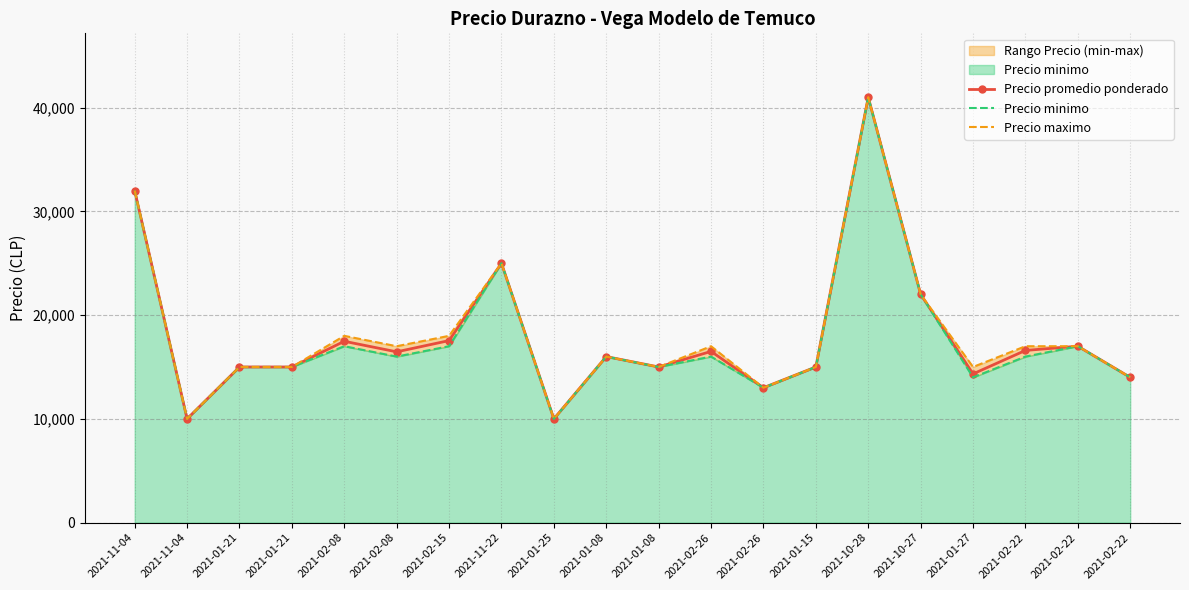

What is the label of the 17th point from the left?

2021-01-27